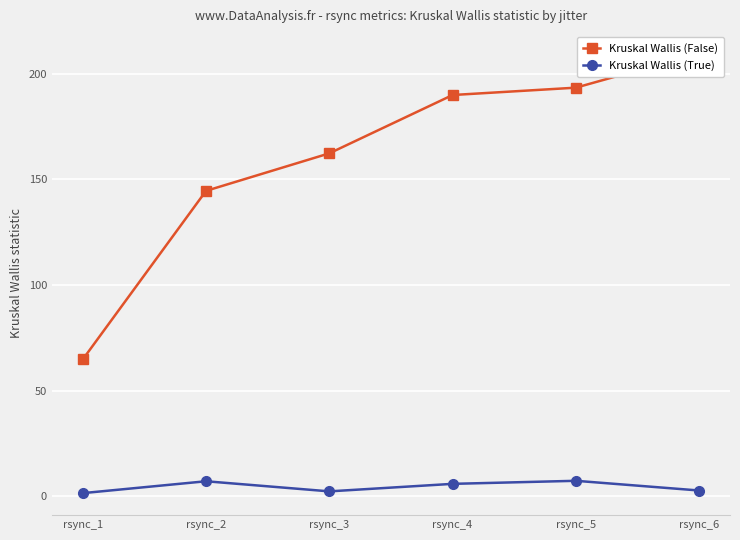

Reading left to right, transcribe all the data shown in this chart.

Kruskal Wallis (False): 64.8	144.6	162.3	189.9	193.4	209.7
Kruskal Wallis (True): 1.6	7.2	2.4	6.0	7.4	2.8